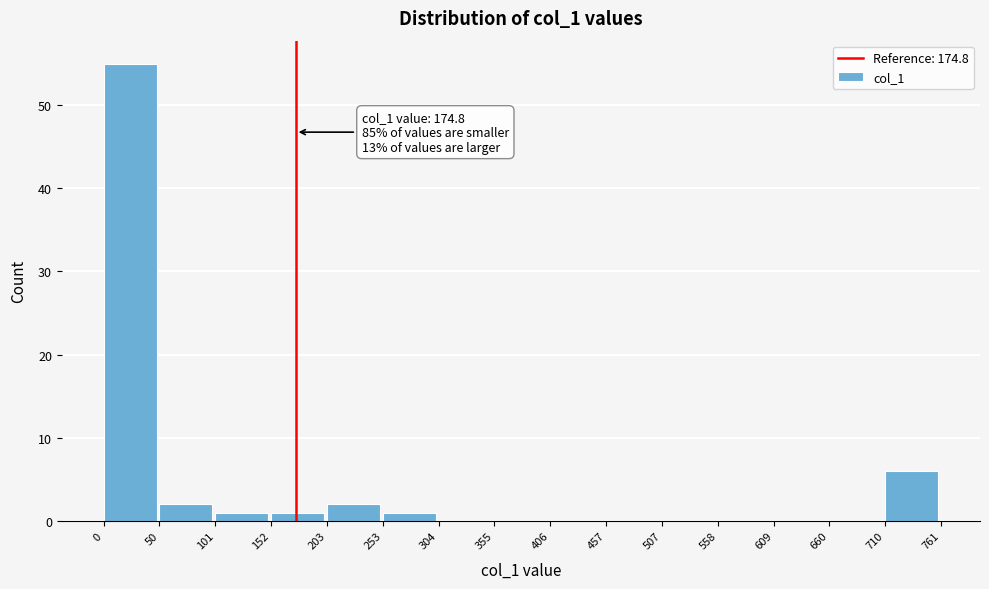

Which range on the x-axis has the tallest bar?

0 to 50